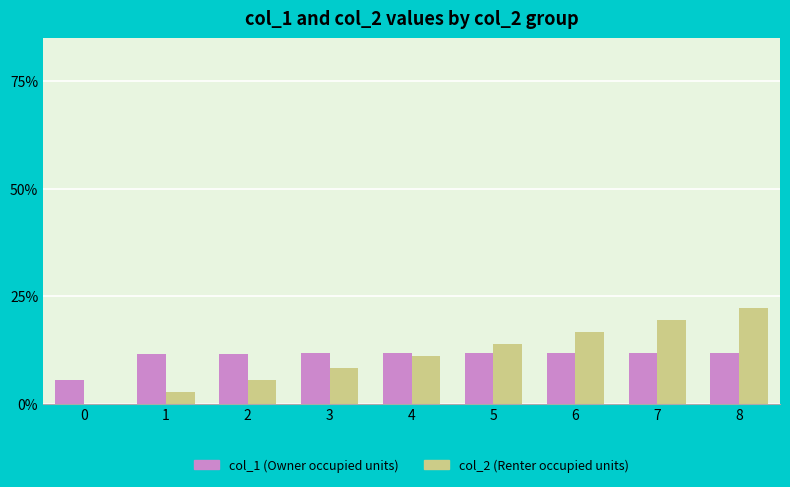

Are the bars grouped side by side (vs. stacked)?

Yes